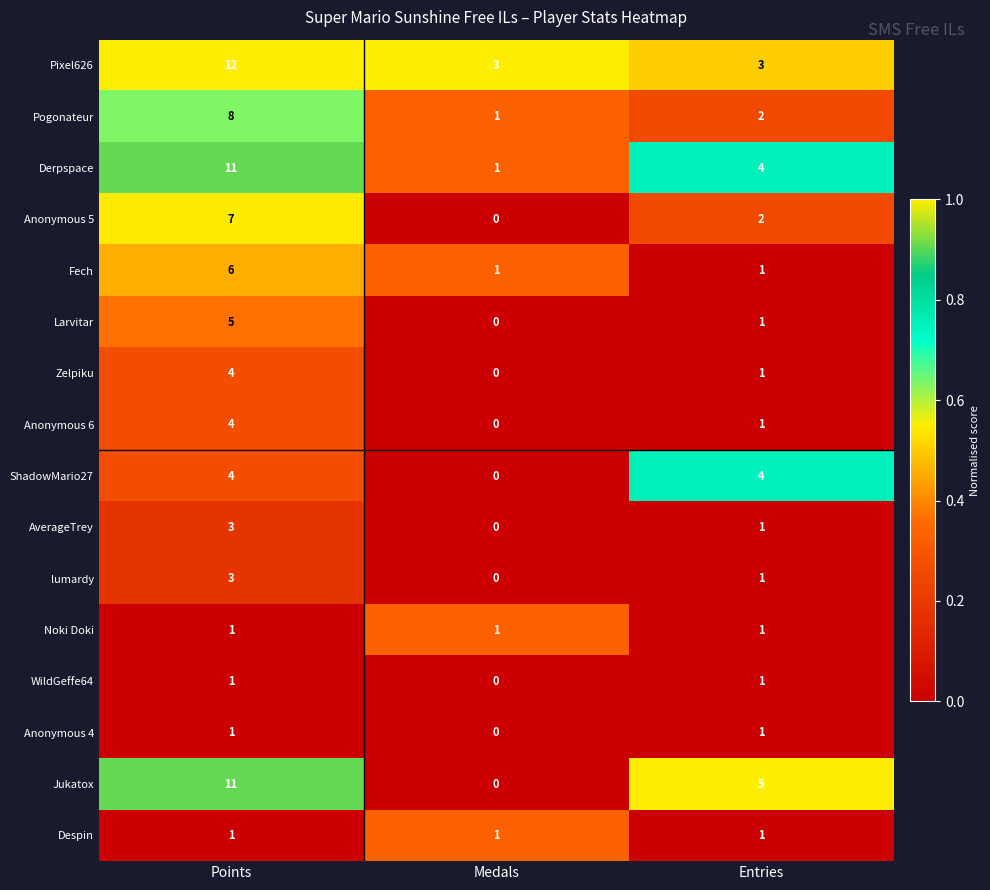

What is the spread (max minus min) of values at Medals?

3